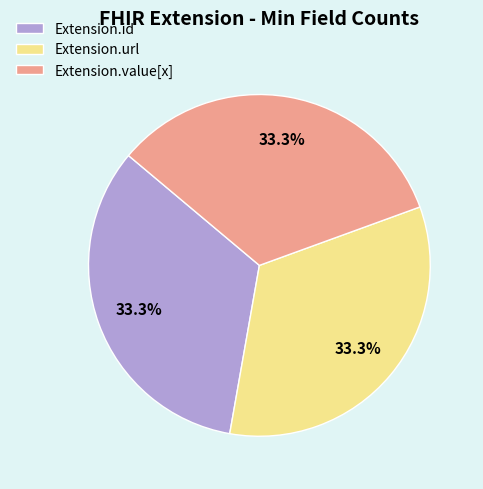

Is there a majority slice in this chart?

No